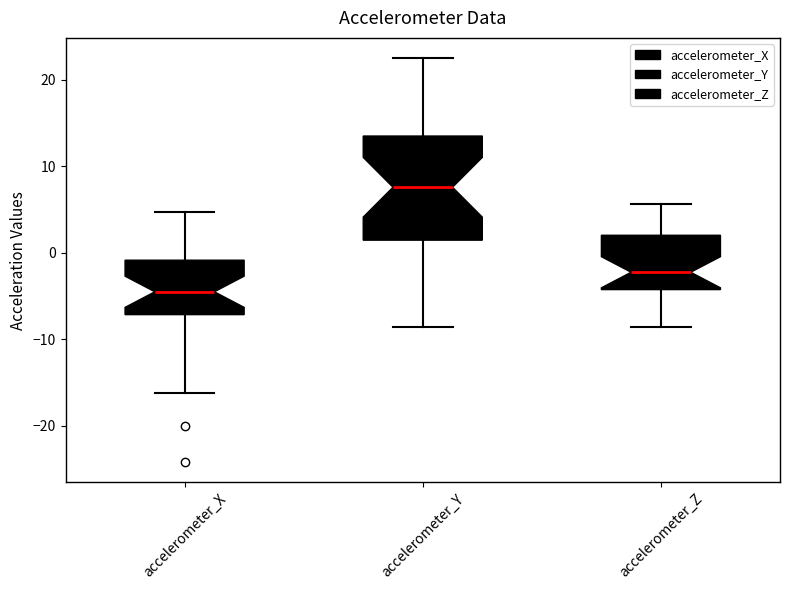

Comparing the boxes themselves (not the whiskers), which one is the tallest?

accelerometer_Y